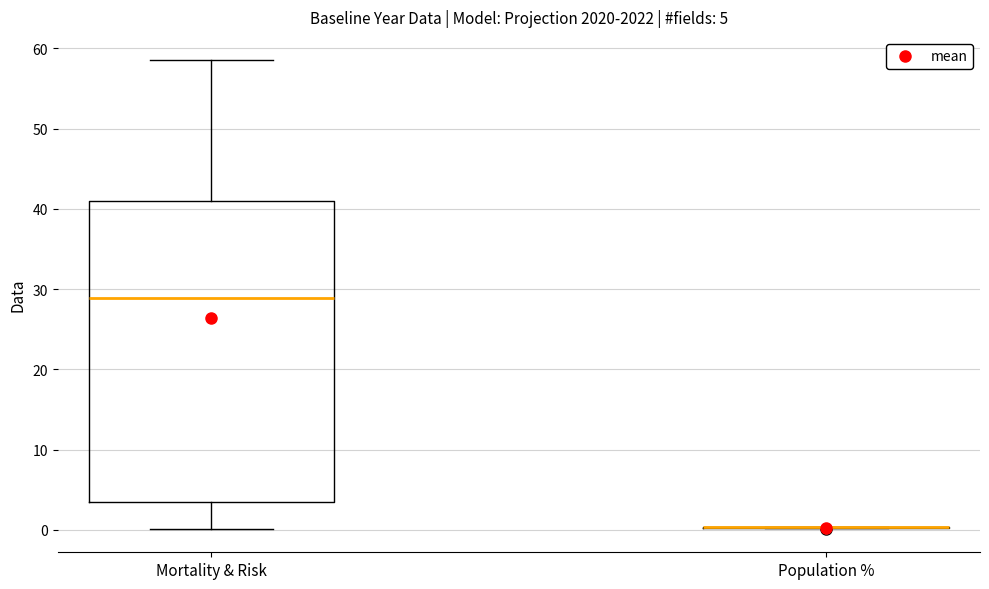

Comparing the boxes themselves (not the whiskers), which one is the tallest?

Mortality & Risk